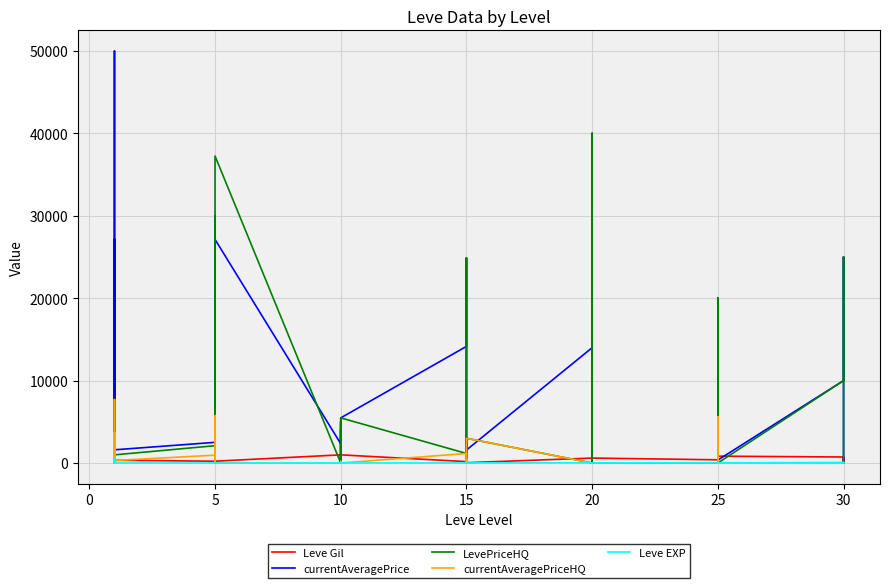

True or false: currentAveragePriceHQ and Leve EXP intersect in this chart.

True